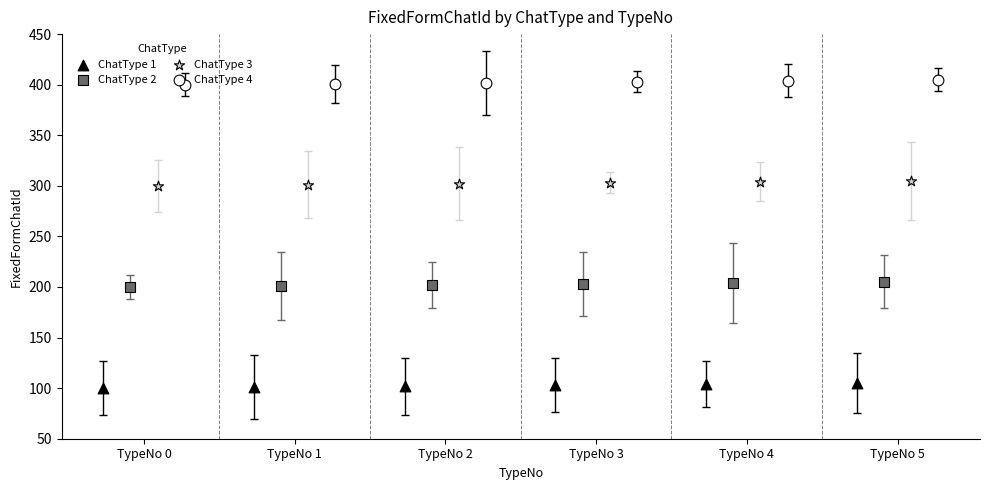

At which category is the sum across all series the highest?

TypeNo 5